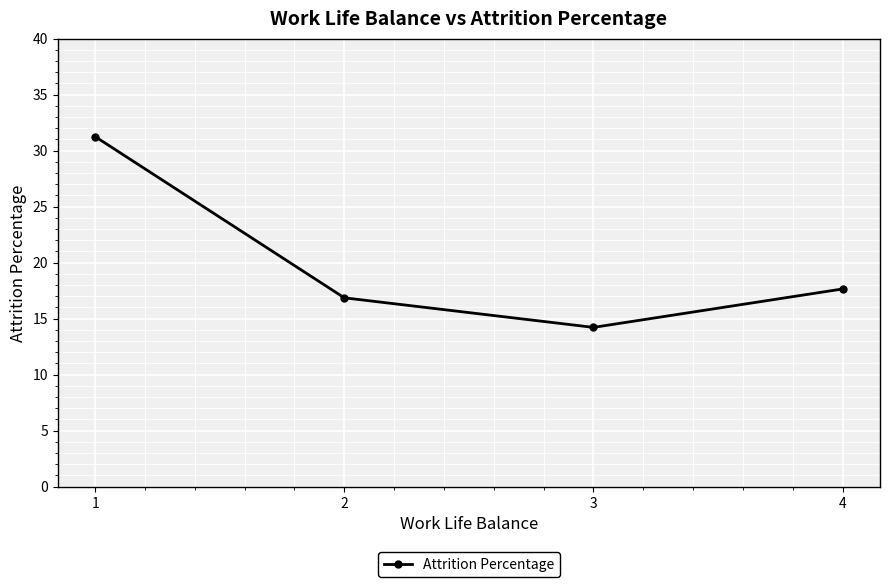

How many data points does each series have?

4